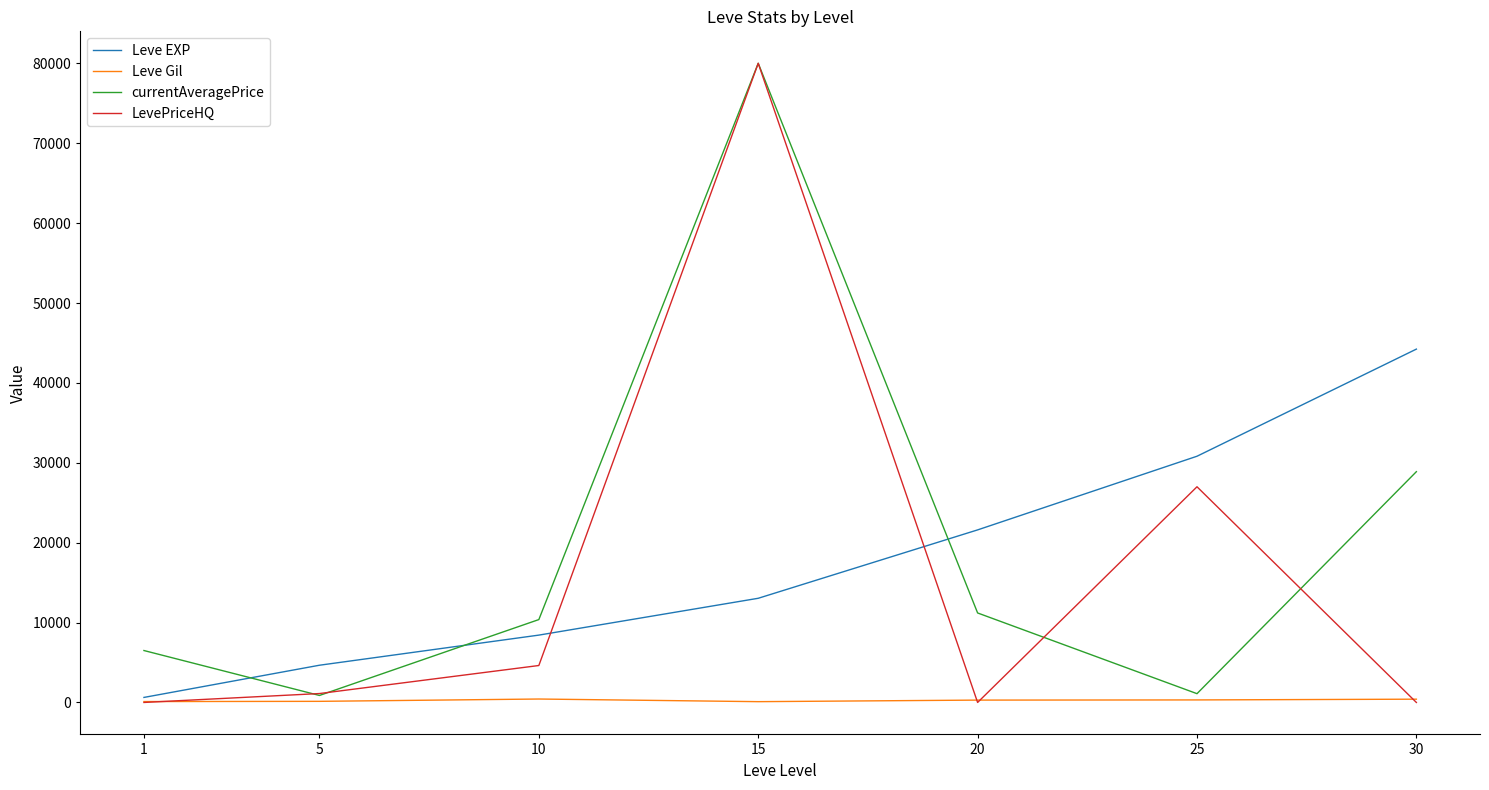

At which category is the sum across all series the highest?

15